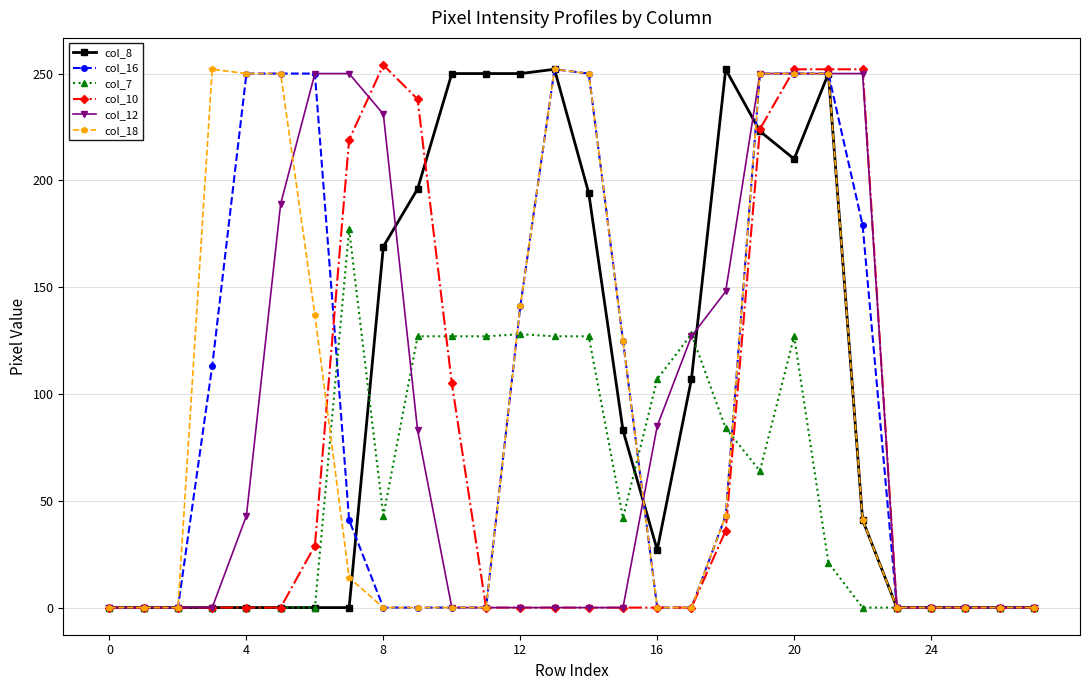

What is the maximum value for col_8?

252